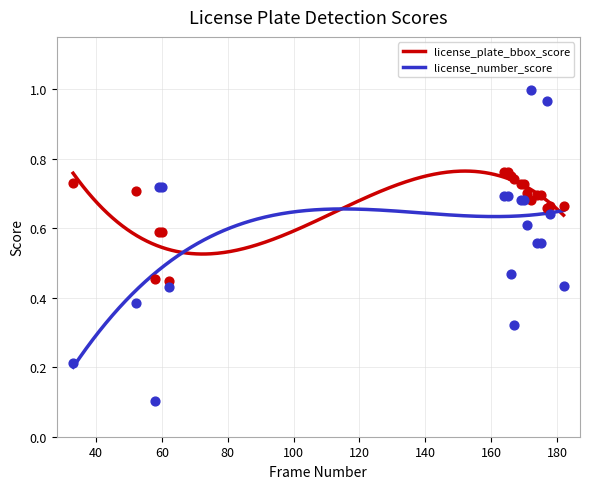

Which series reaches the maximum Y coordinate?

license_number_score